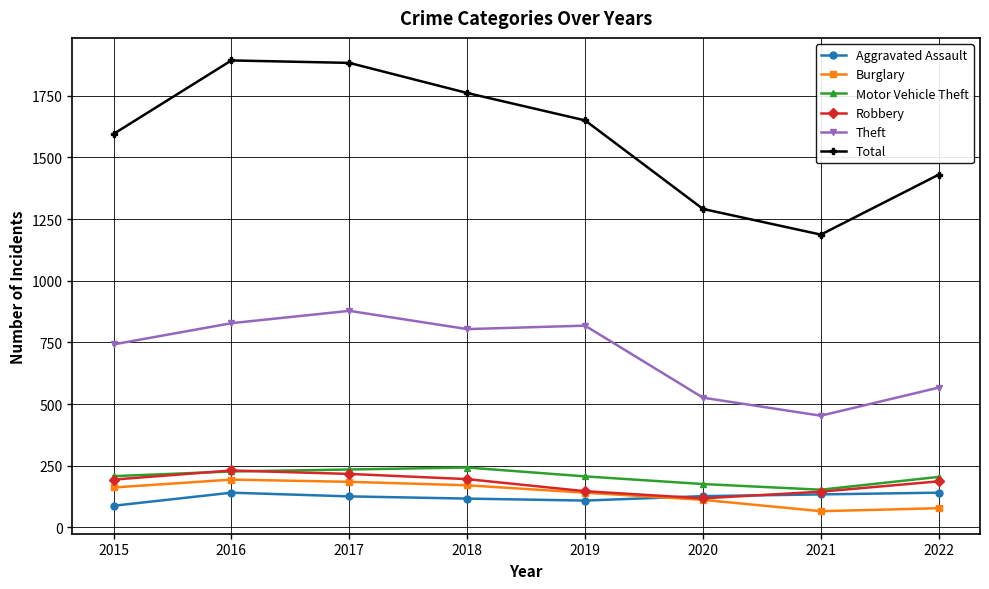

The value of Theft at 2017 is 878. True or false?

True